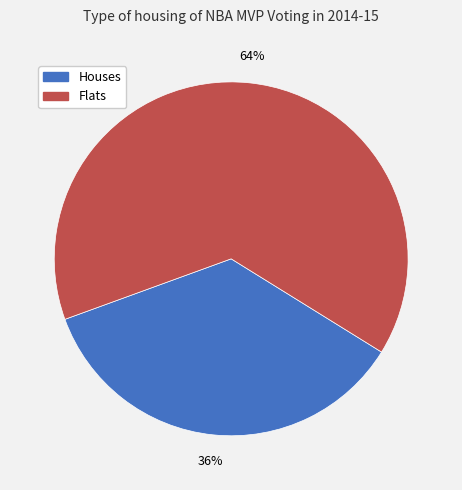

To the nearest percent, what is the average slice percentage?

50%